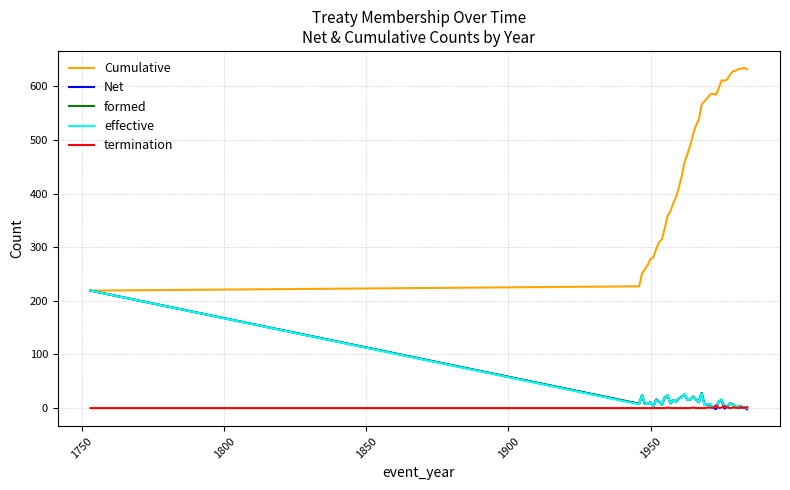

True or false: Cumulative and termination cross at least once.

False